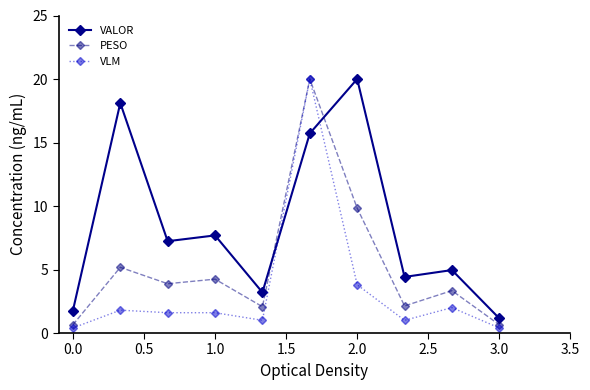

What is the maximum value for VALOR?

20.0